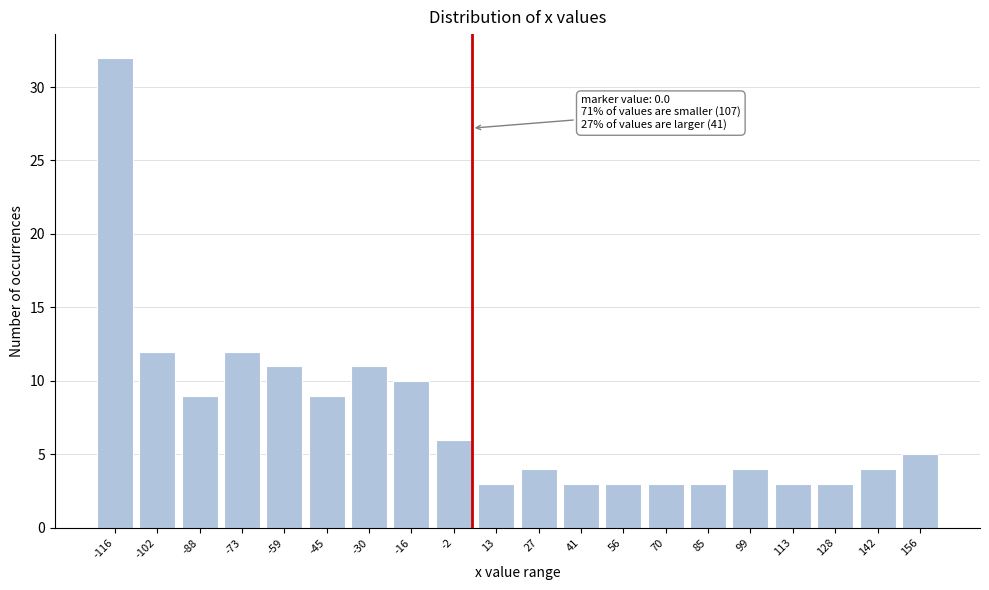

Reading left to right, extract all data points from this chart.

32	12	9	12	11	9	11	10	6	3	4	3	3	3	3	4	3	3	4	5